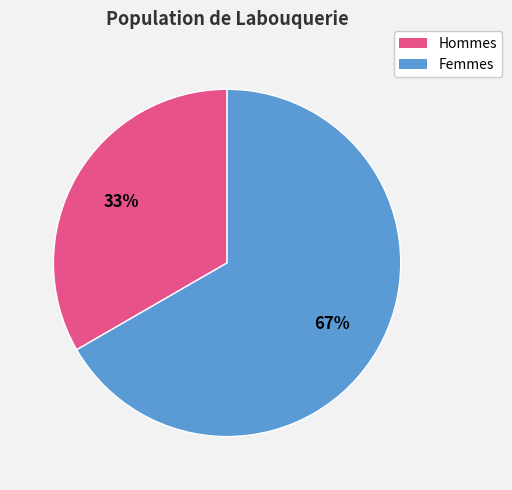

Is there any slice that represents more than half of the pie?

Yes